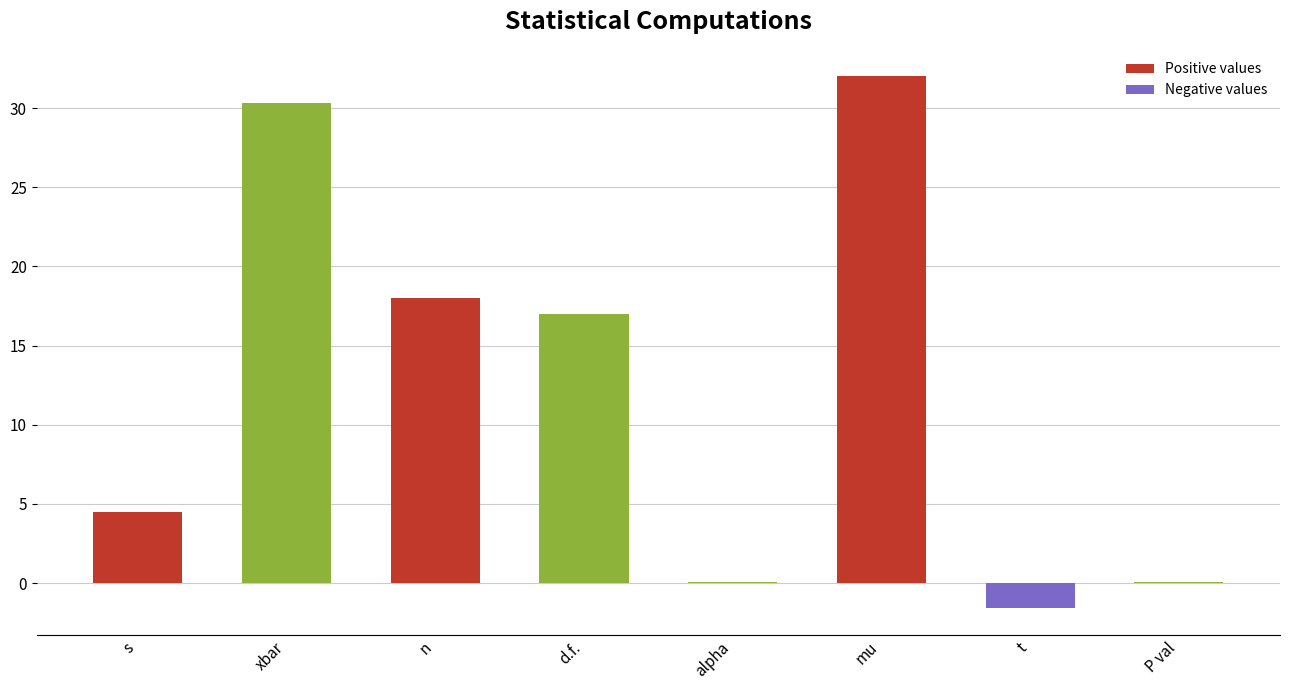

Which category has the highest value across all series?

mu